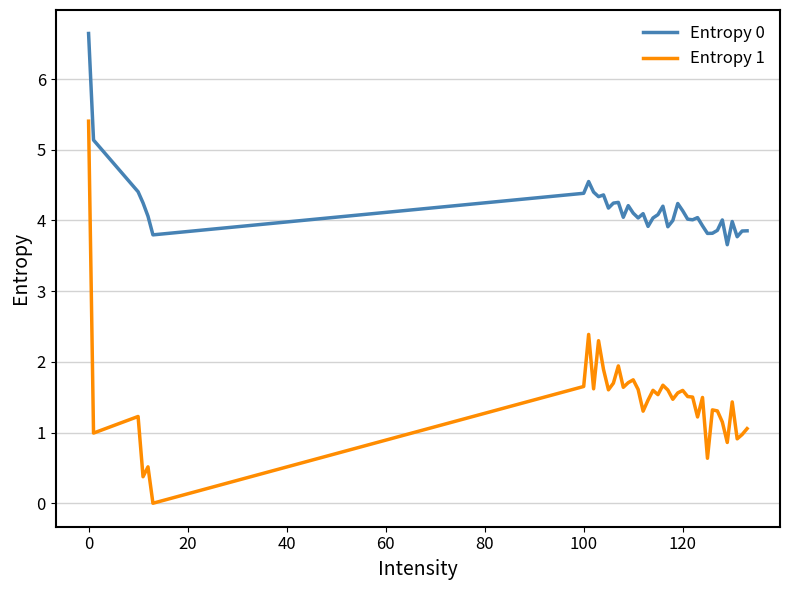

Which series has the widest spread of values?

Entropy 1